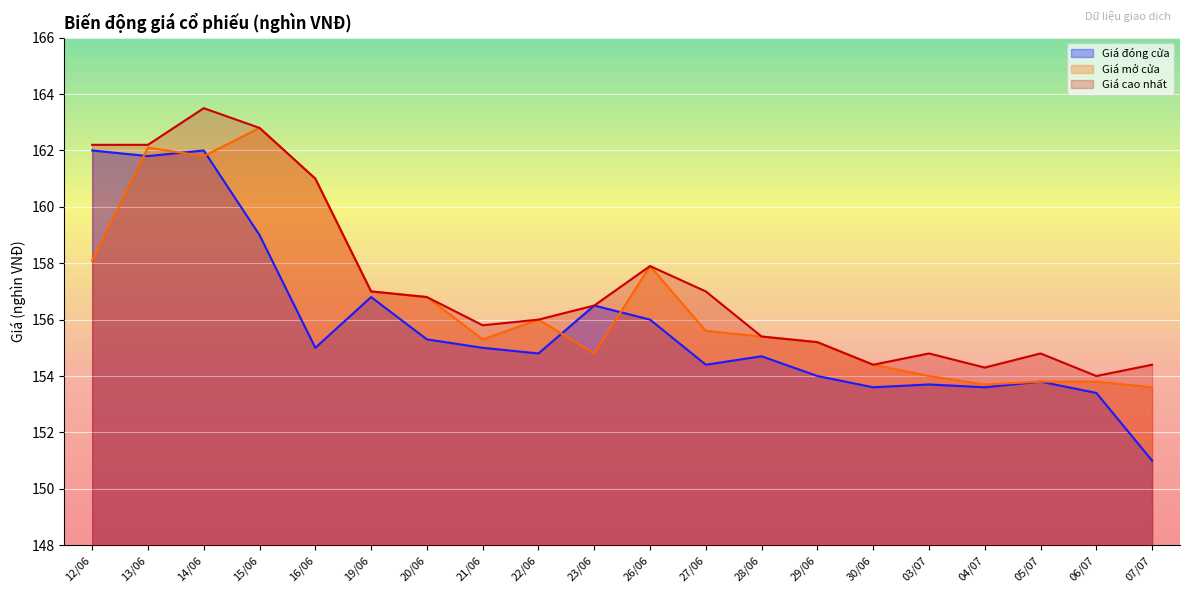

At 13/06, list the series in order from largest to smallest.

Giá cao nhất, Giá mở cửa, Giá đóng cửa